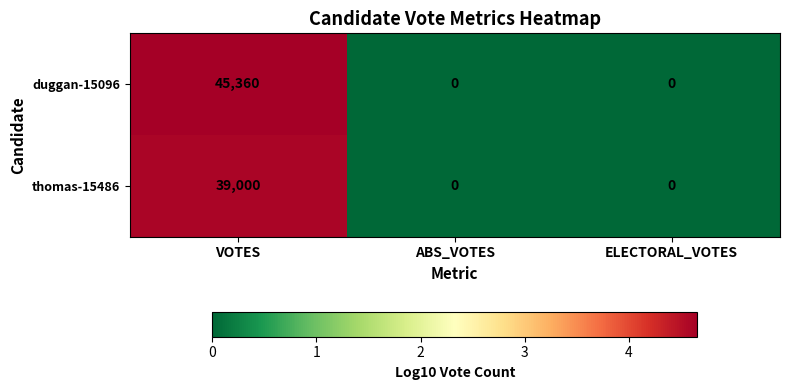

Reading right to left, extract all data points from this chart.

duggan-15096: 0	0	45360
thomas-15486: 0	0	39000